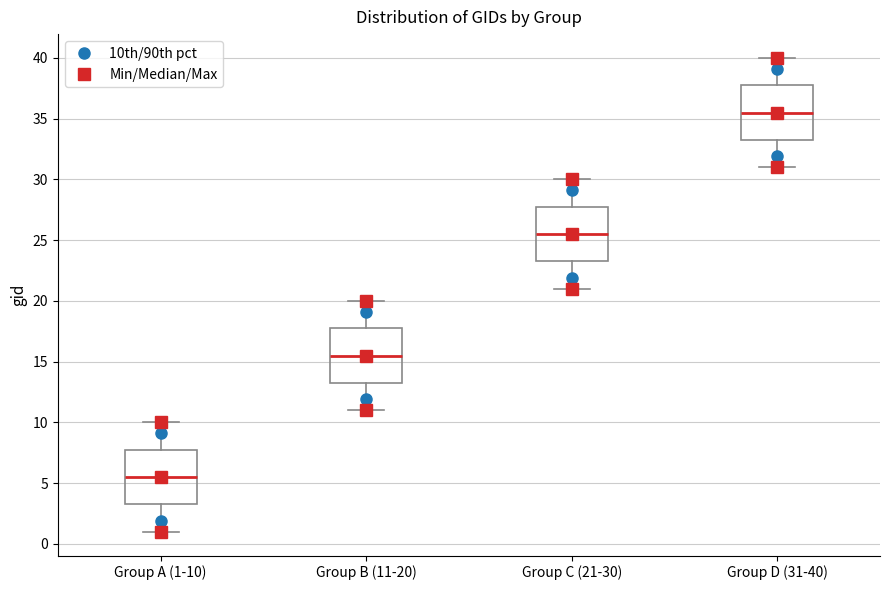

Which box has the lowest median line?

Group A (1-10)